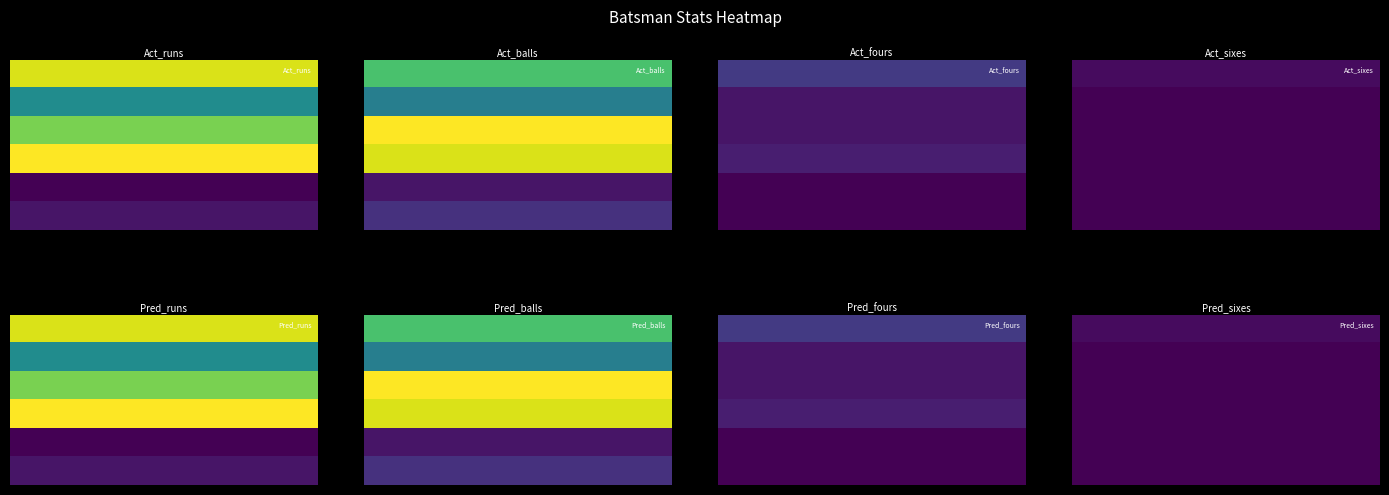

Reading left to right, list all the values displayed in this chart.

SR Watson: 33	25	6	1
Ahsan Ali: 17	15	2	0
Ahmed Shehzad: 28	35	2	0
RR Rossouw: 35	33	3	0
Umar Akmal: 0	2	0	0
DJ Bravo: 2	5	0	0